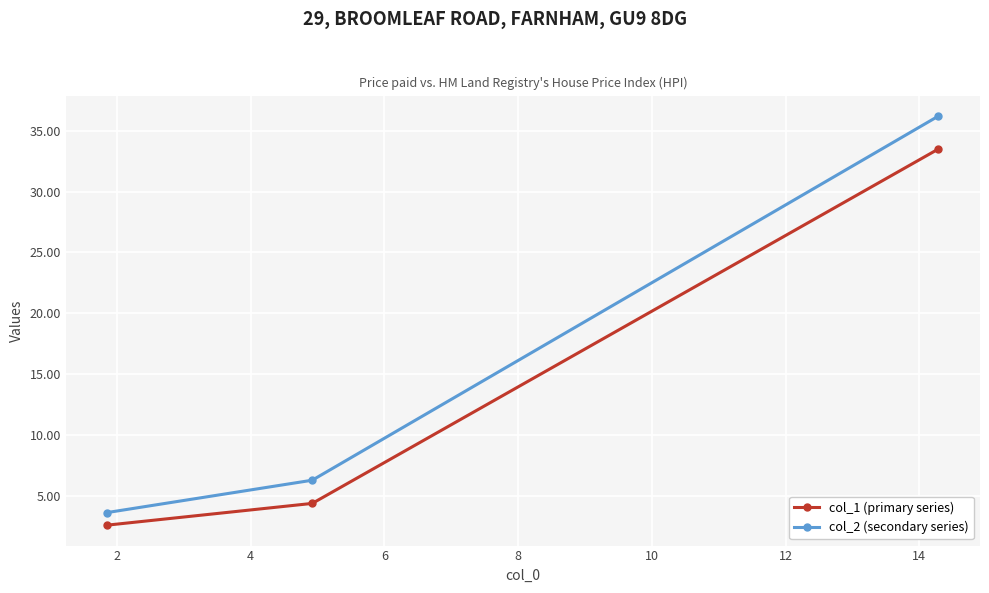

How many lines are shown in the chart?

2